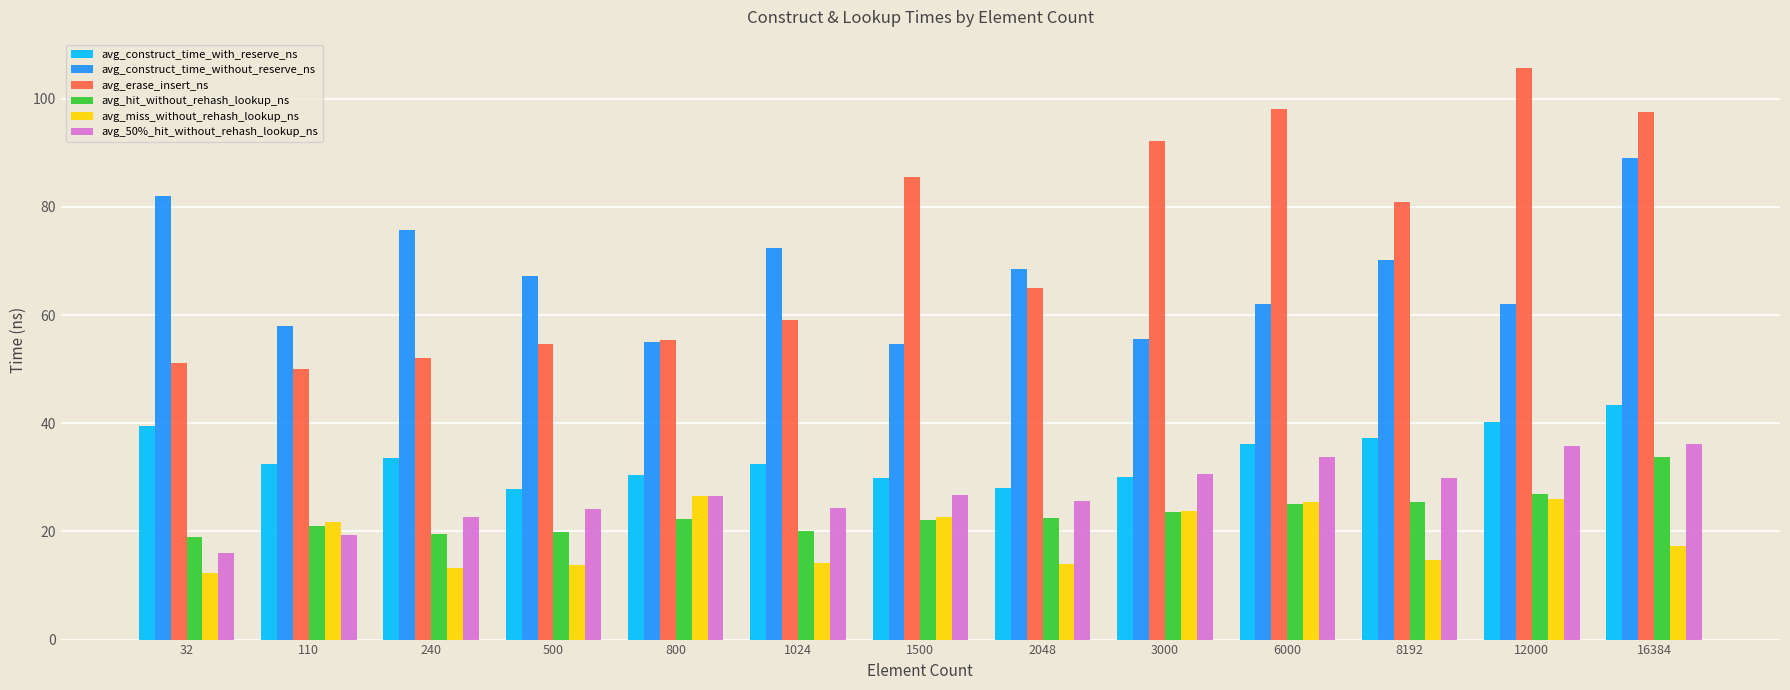

What is the difference between the highest and lowest values at 12000?

79.7